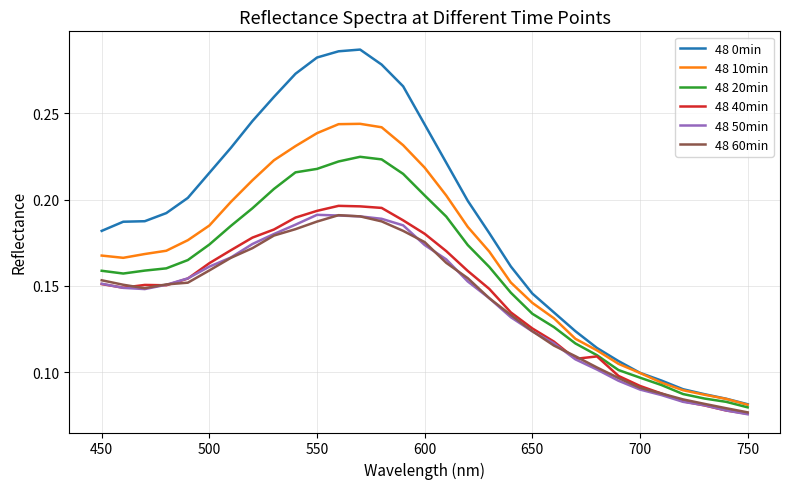

Which series has the widest spread of values?

48 0min